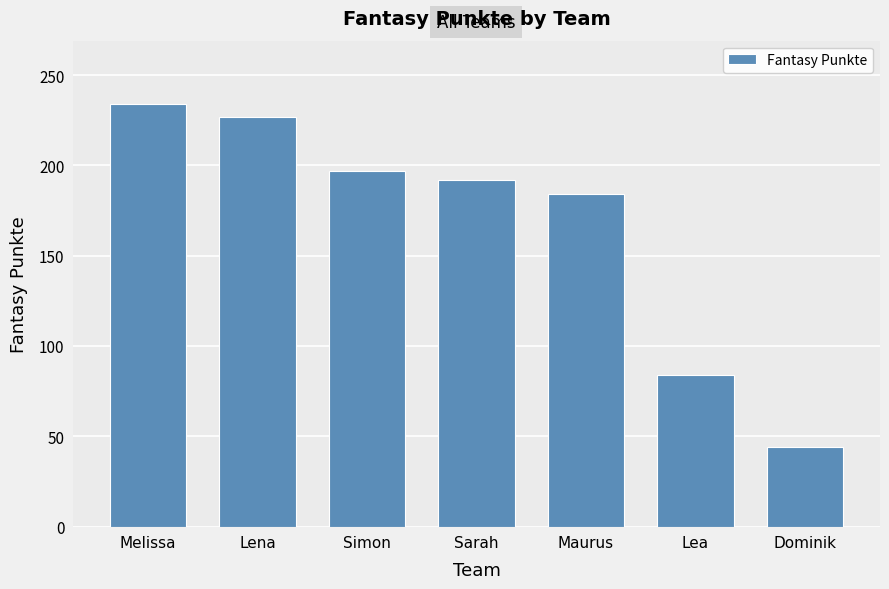

Reading left to right, extract all data points from this chart.

234	227	197	192	184	84	44